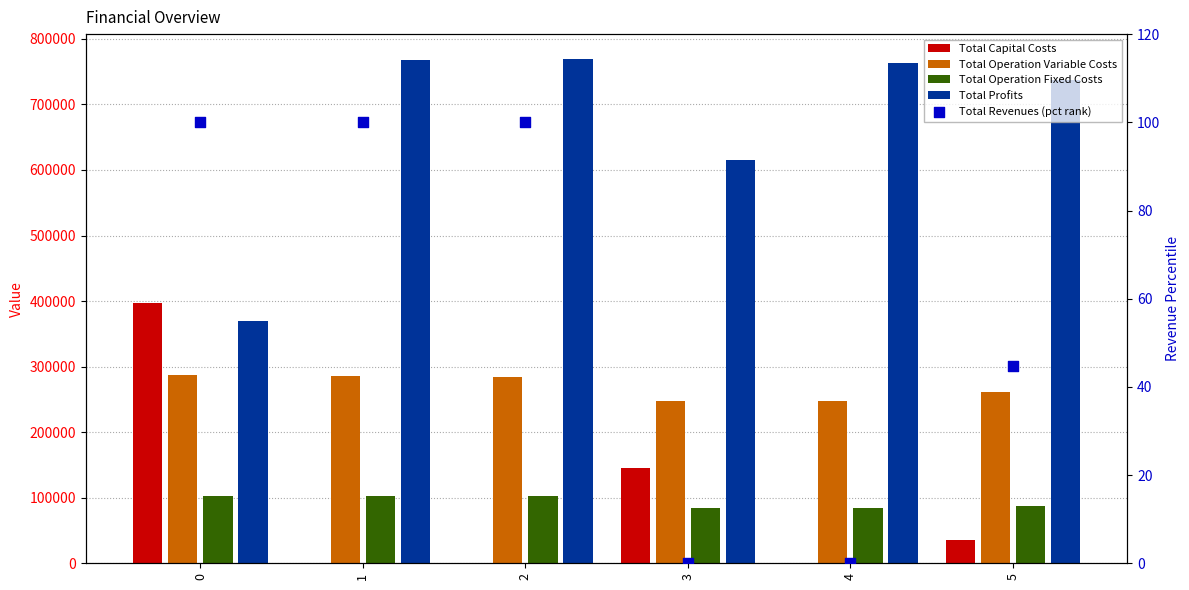

Which series has the largest total across all categories?

Total Profits